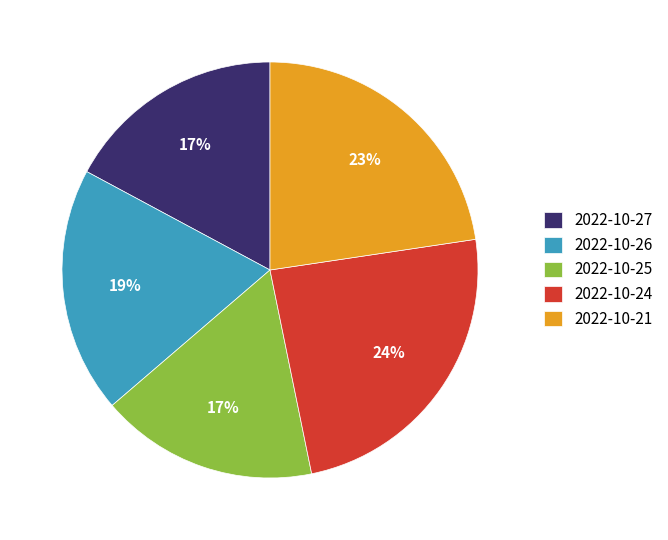

Does any single category account for the majority?

No